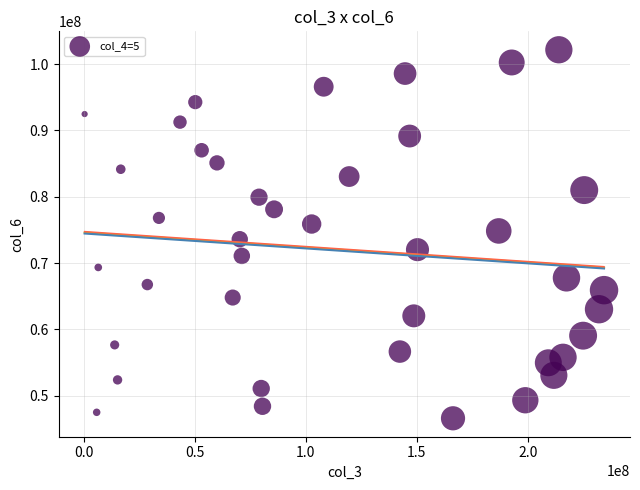

What is the range of Y values (max minus min)?

55557570